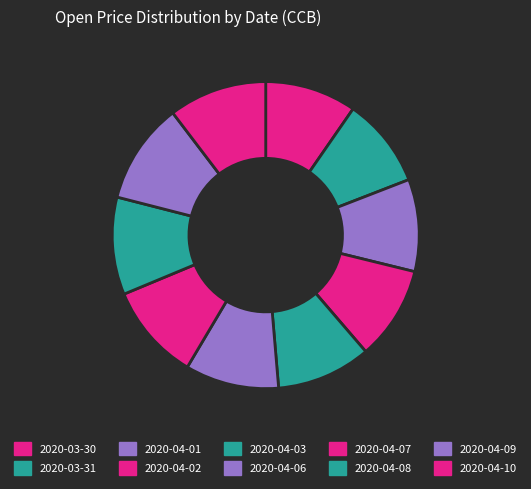

What percentage is the 2020-04-02 slice, to the nearest percent?

10%